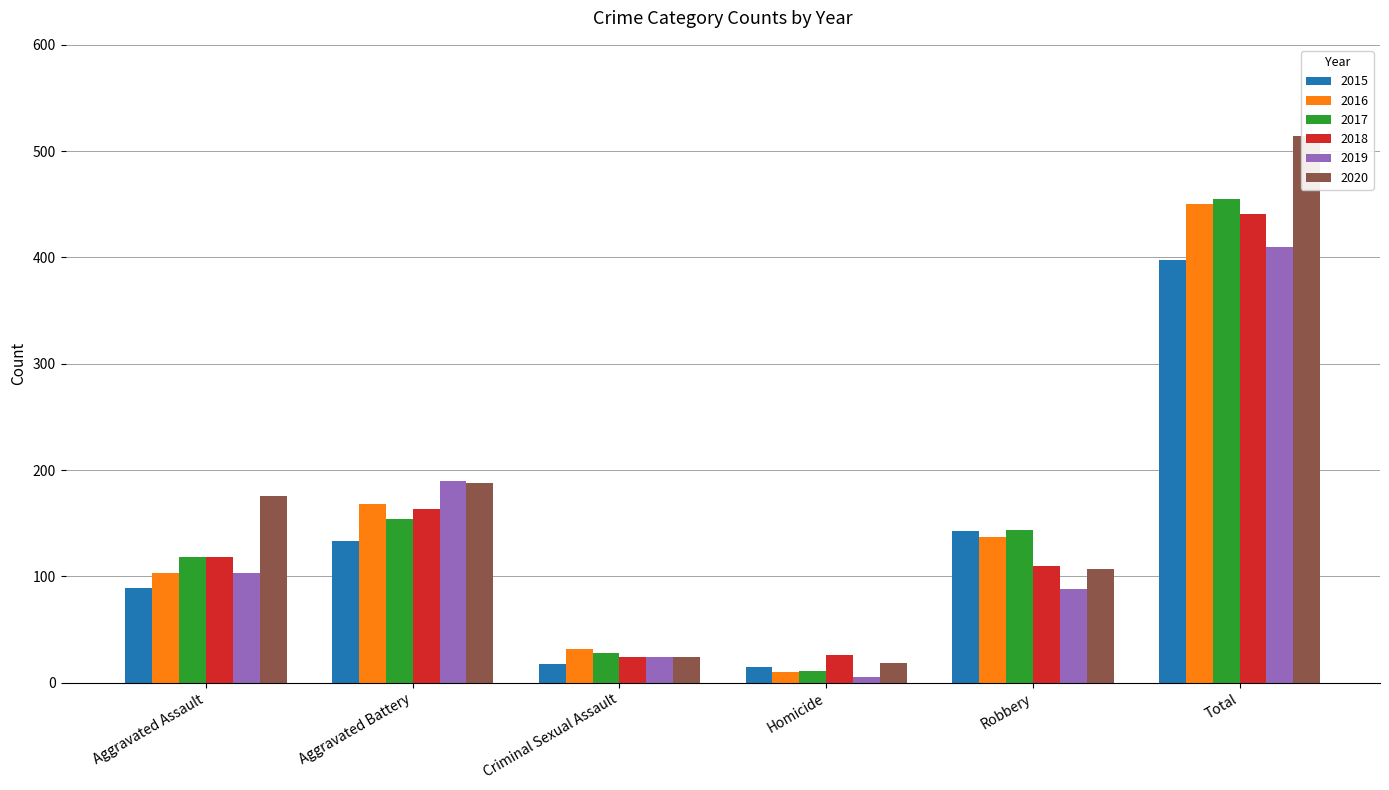

Which series has the widest spread of values?

2020